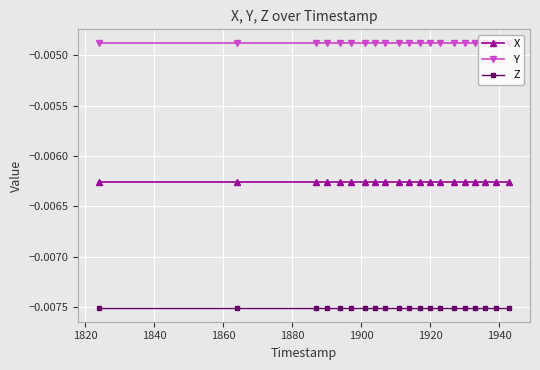

Which series has the largest total across all categories?

Y